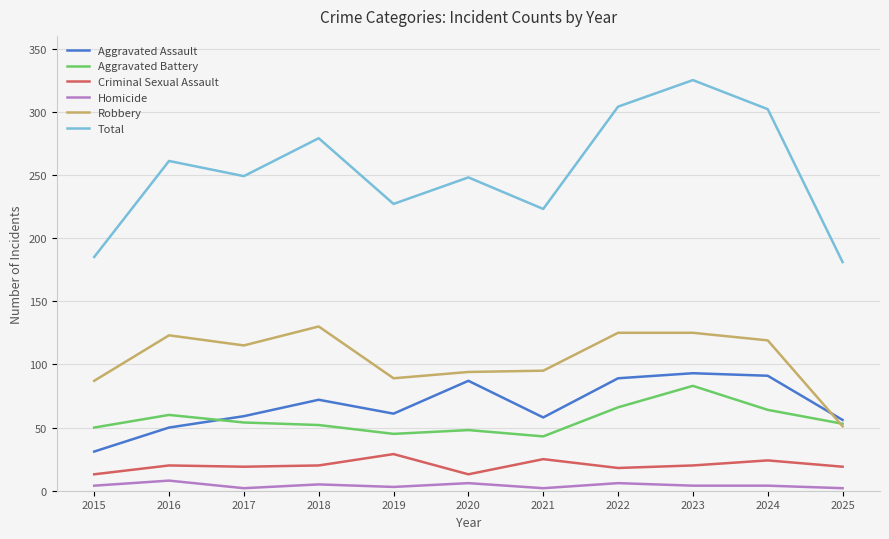

In Aggravated Battery, how many points are lower than both neighbors (excluding endpoints)?

2